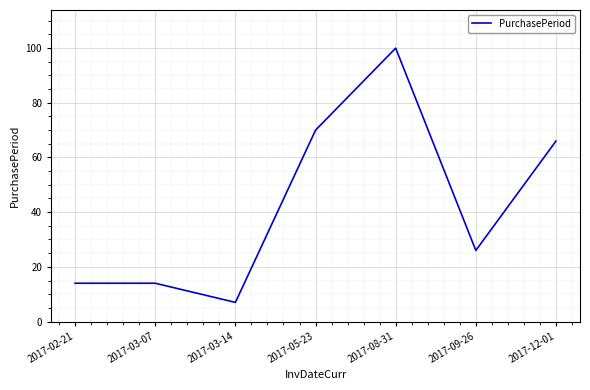

How many interior local valleys (lower than both neighbors) does the data have?

2